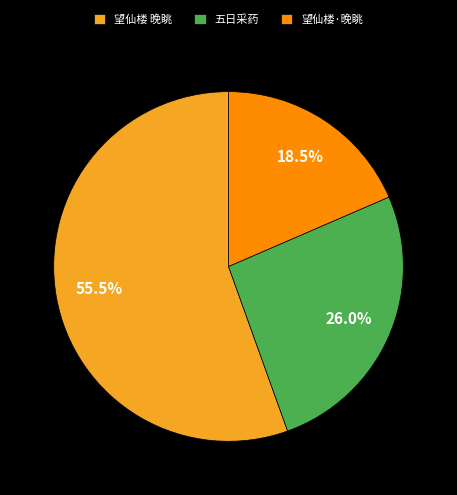

Rank the categories by value from lowest to highest.

望仙楼·晚眺, 五日采药, 望仙楼 晚眺